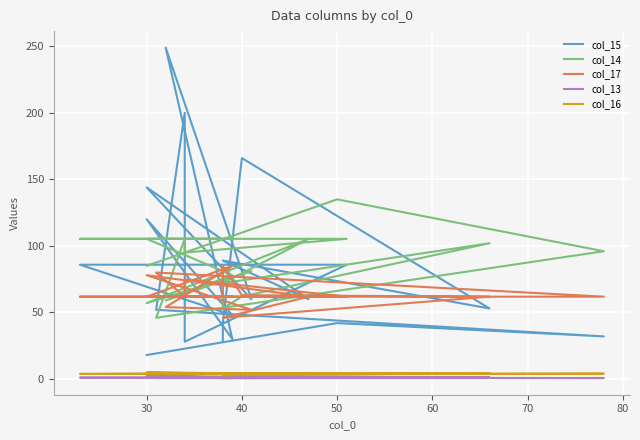

How many interior local peaks does the col_14 series have?

5